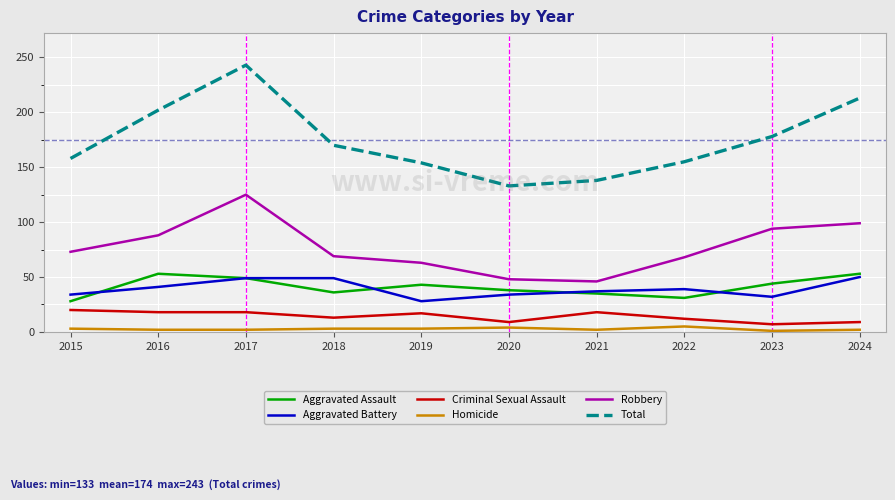

What is the difference between the Total values at 2022 and 2015?

3